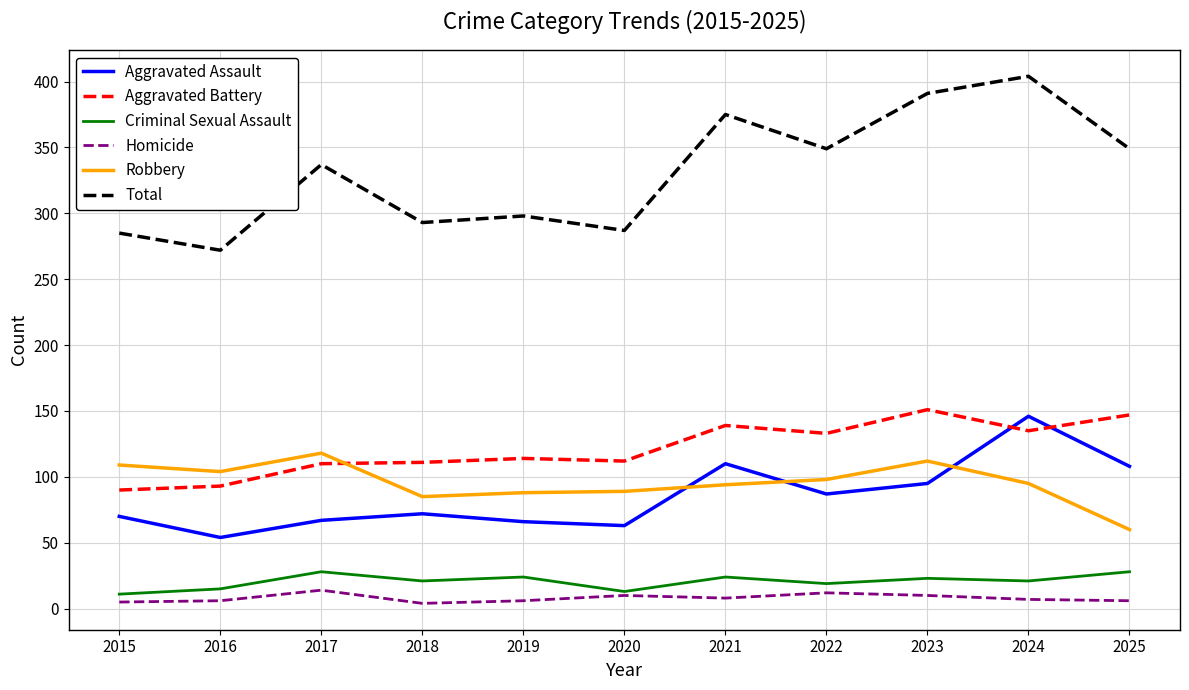

The value of Robbery at 2024 is 61. True or false?

False